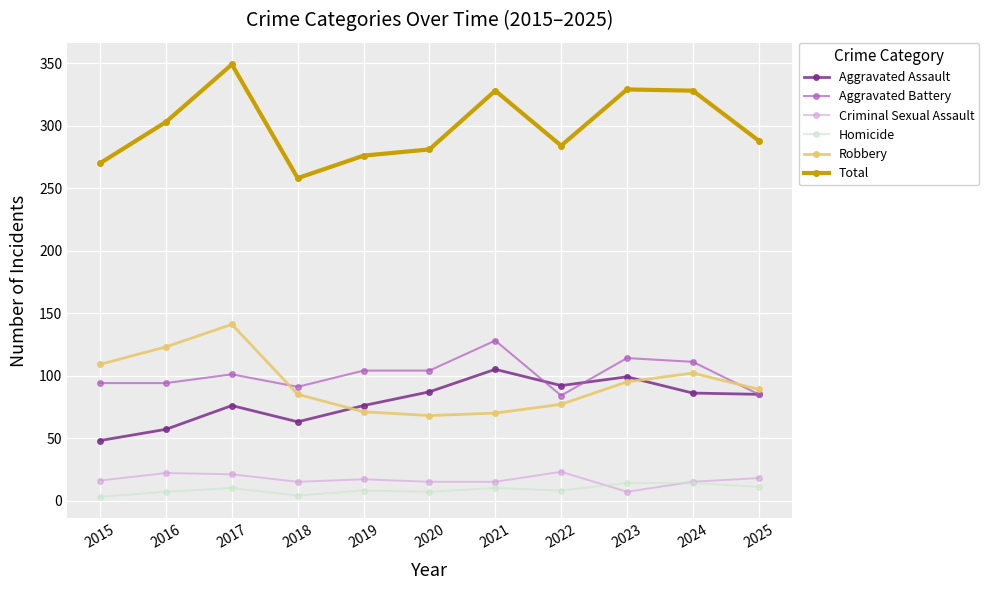

Which series has the largest range (max minus min)?

Total